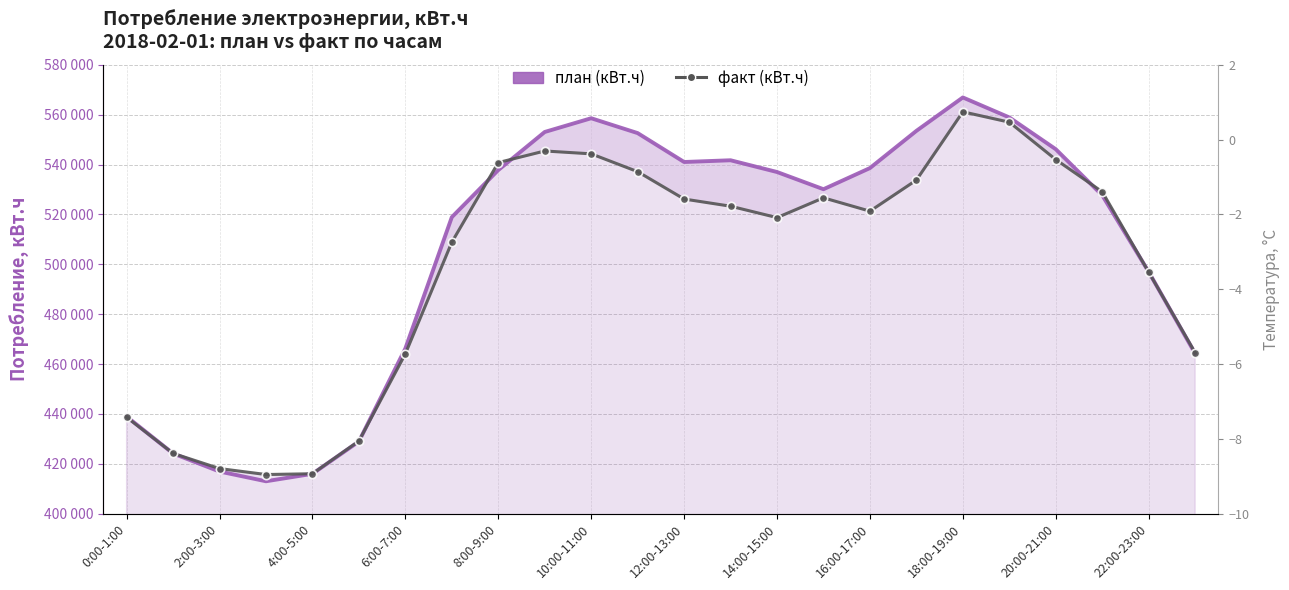

Which category has the highest value across all series?

18:00-19:00